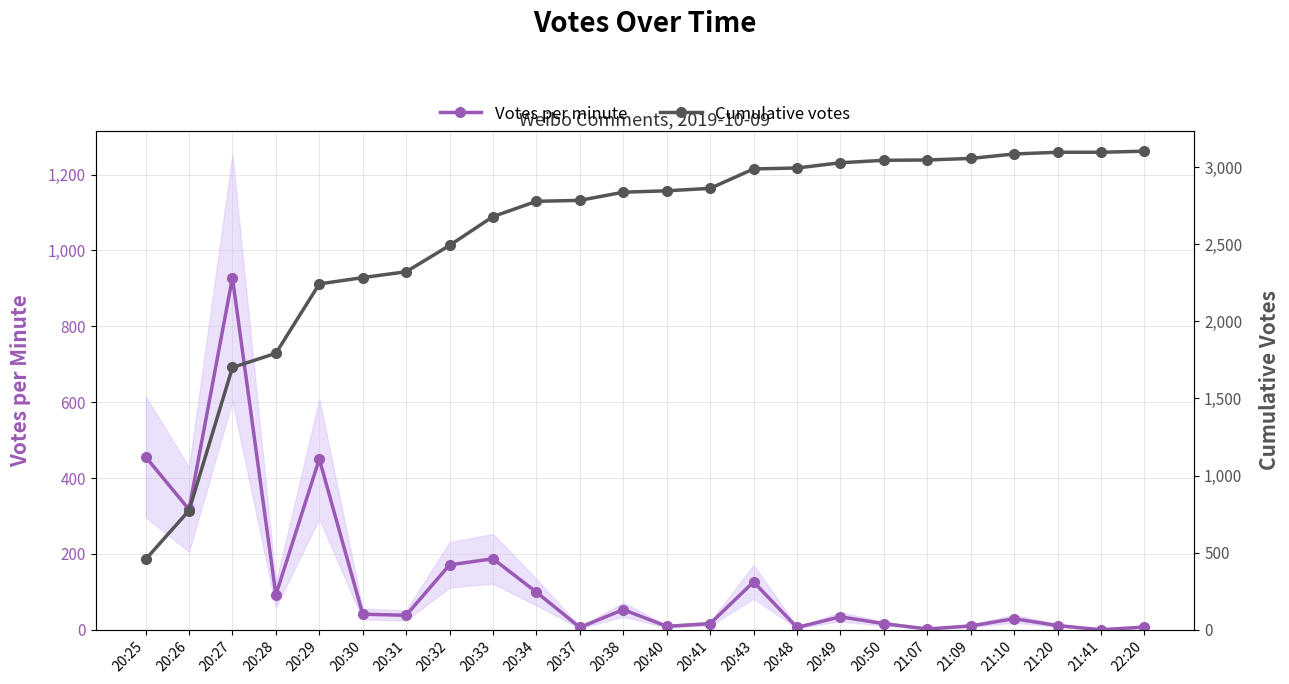

Rank the series at 20:30 from lowest to highest value.

Votes per minute, Cumulative votes